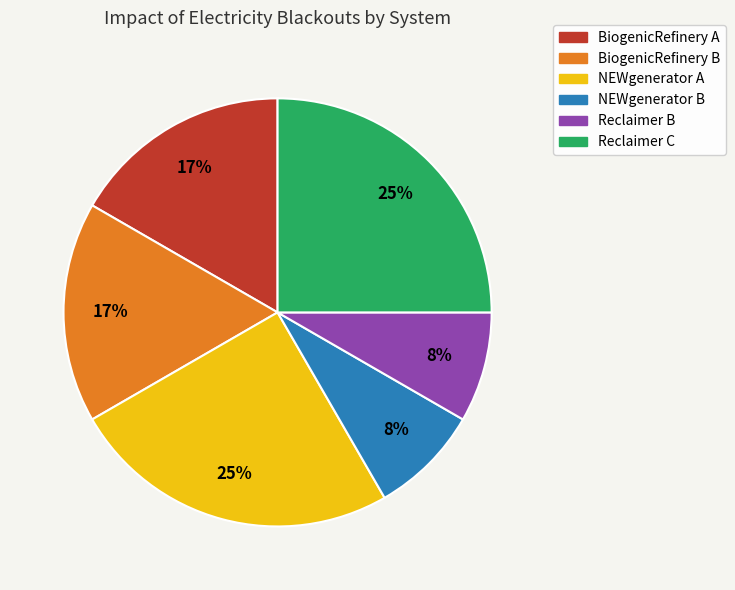

What percentage is the NEWgenerator B slice, to the nearest percent?

8%